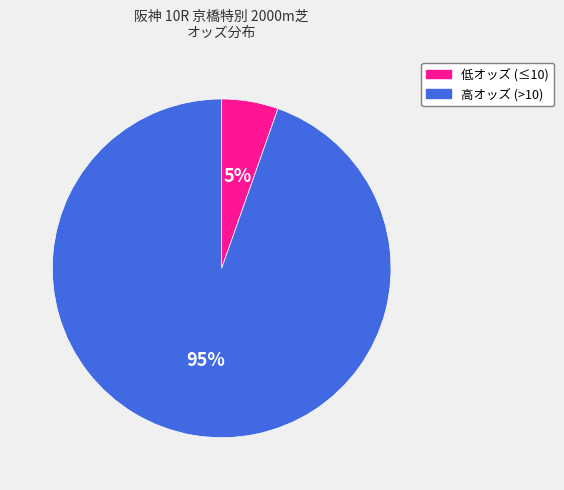

To the nearest percent, what is the average slice percentage?

50%